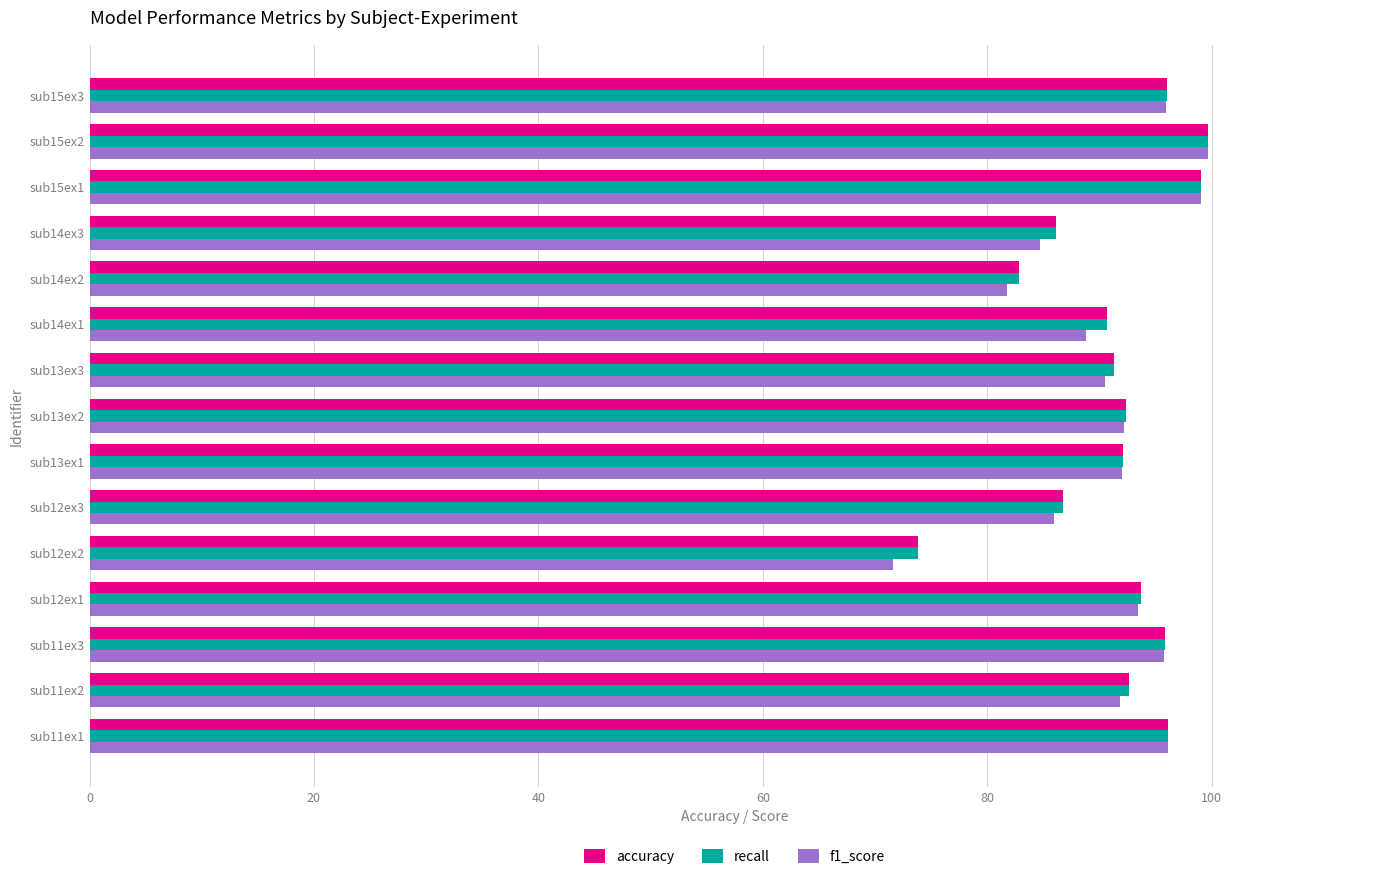

Read the recall value at sub15ex2.

99.7